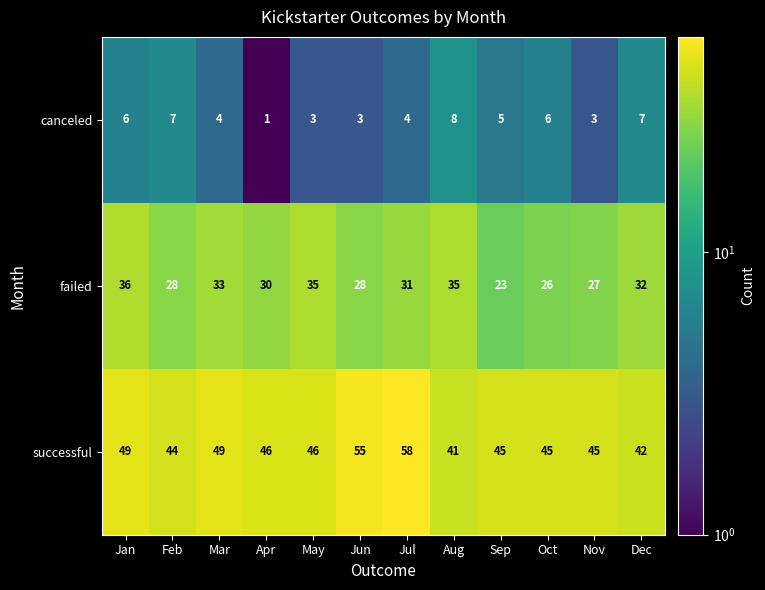

At which label does successful first exceed 46?

Jan